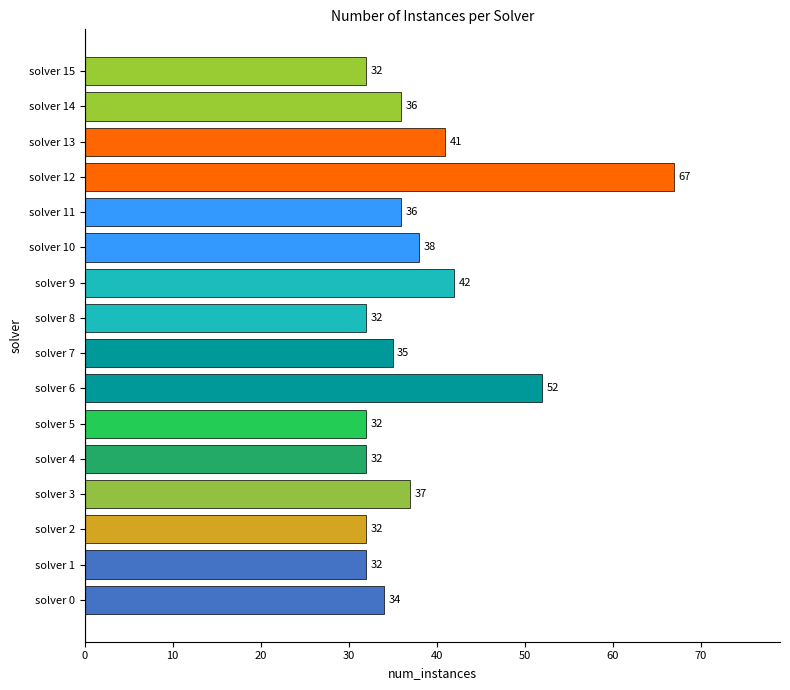

The value at solver 4 is 56. True or false?

False